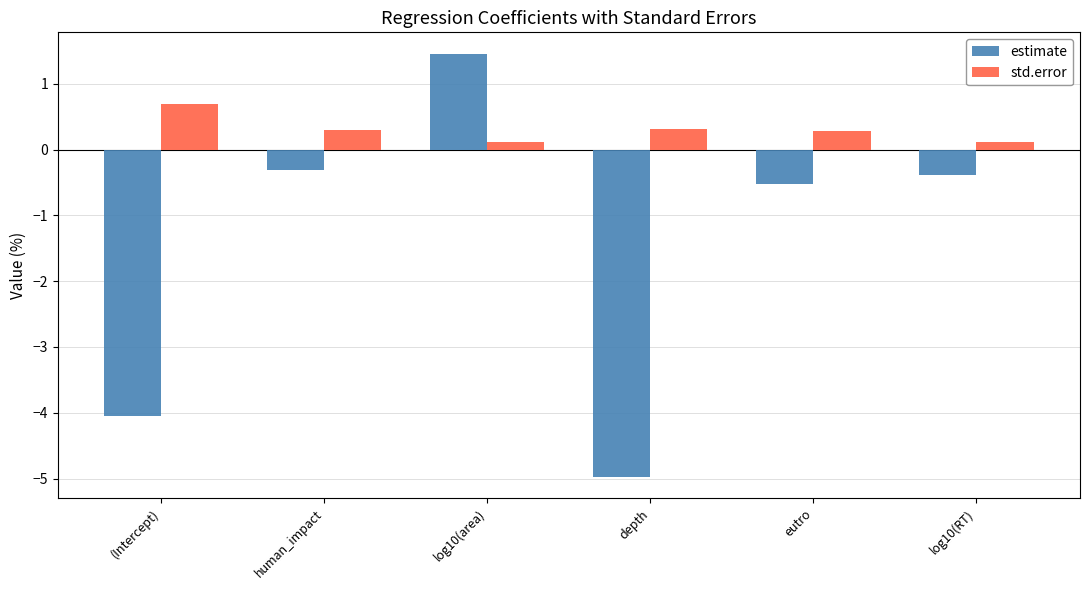

Are the bars horizontal?

No